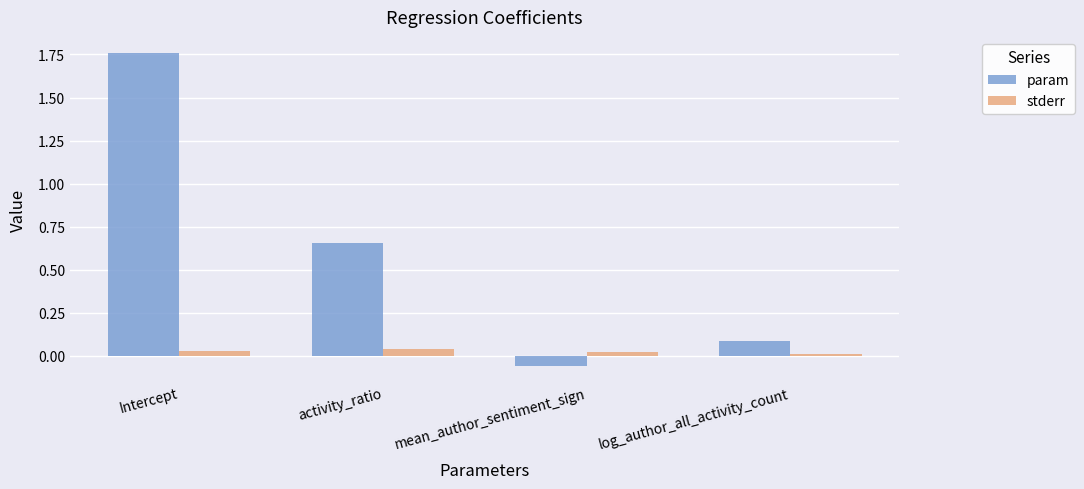

At how many categories does at least one series exceed 1?

1